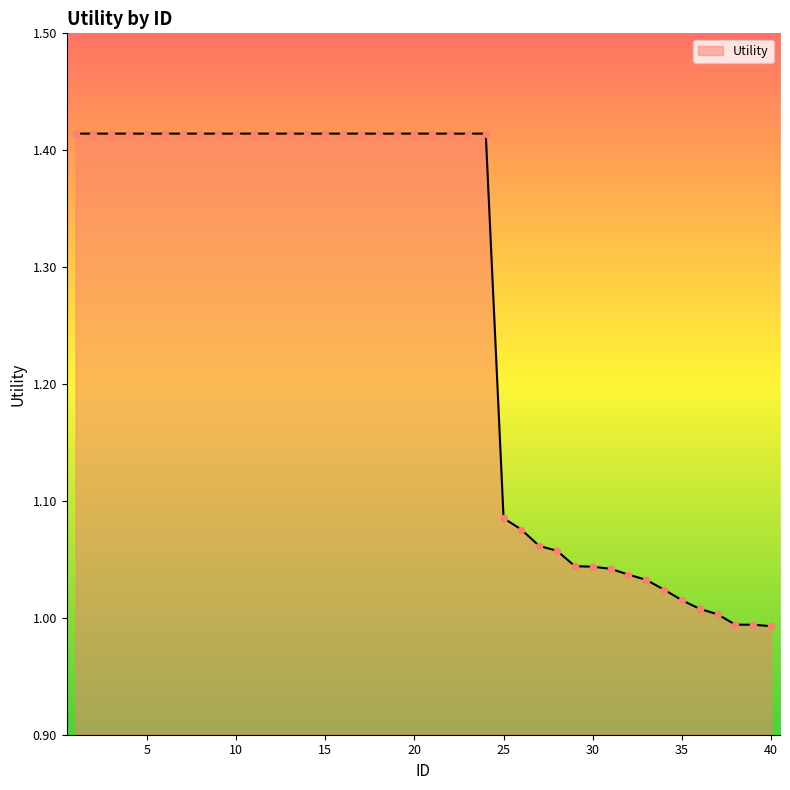

What is the difference between the maximum and minimum values?

0.4